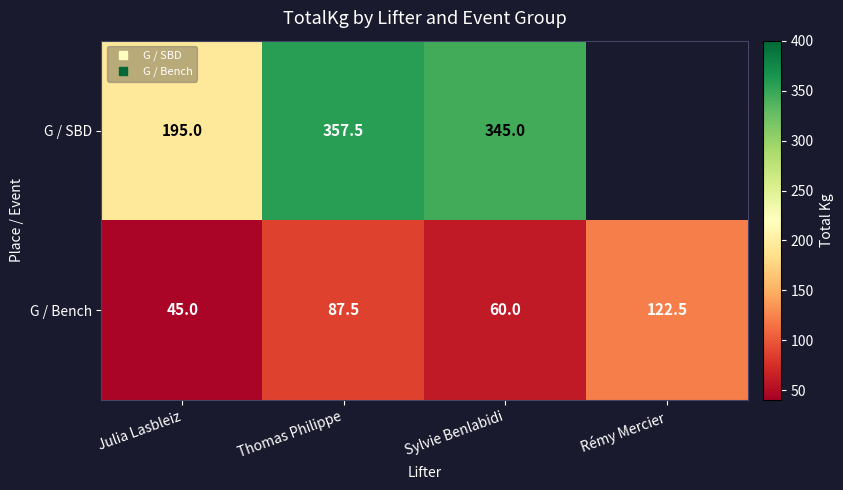

What is the difference between the highest and lowest values at Sylvie Benlabidi?

285.0